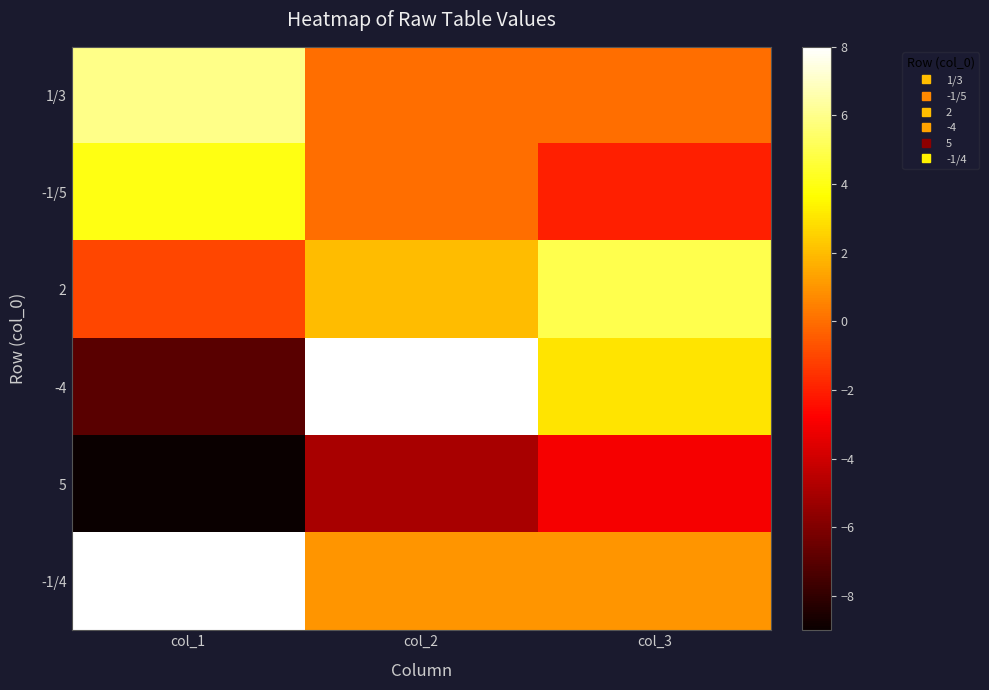

List the series in order of their peak value, highest first.

-4, -1/4, 1/3, 2, -1/5, 5